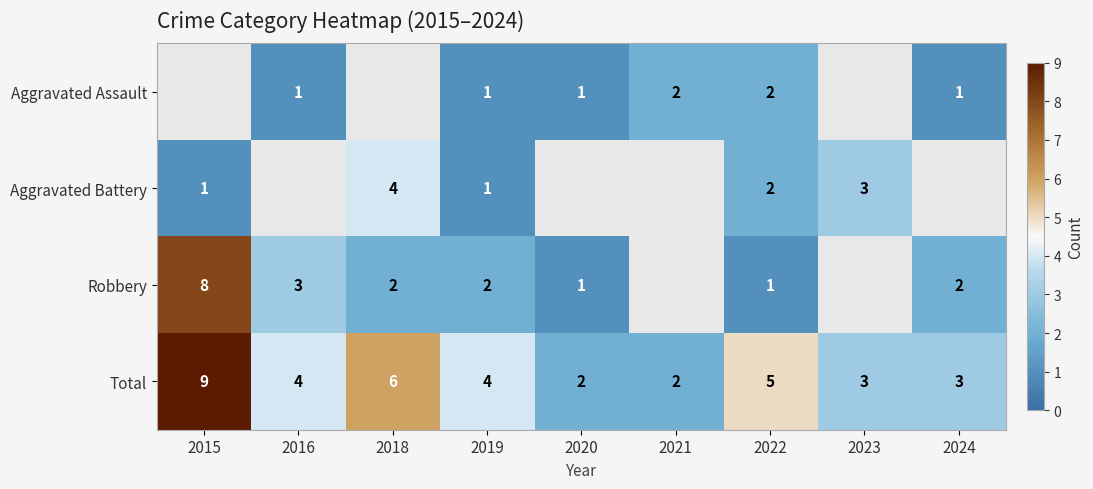

At which label is Total closest to 5?

2022